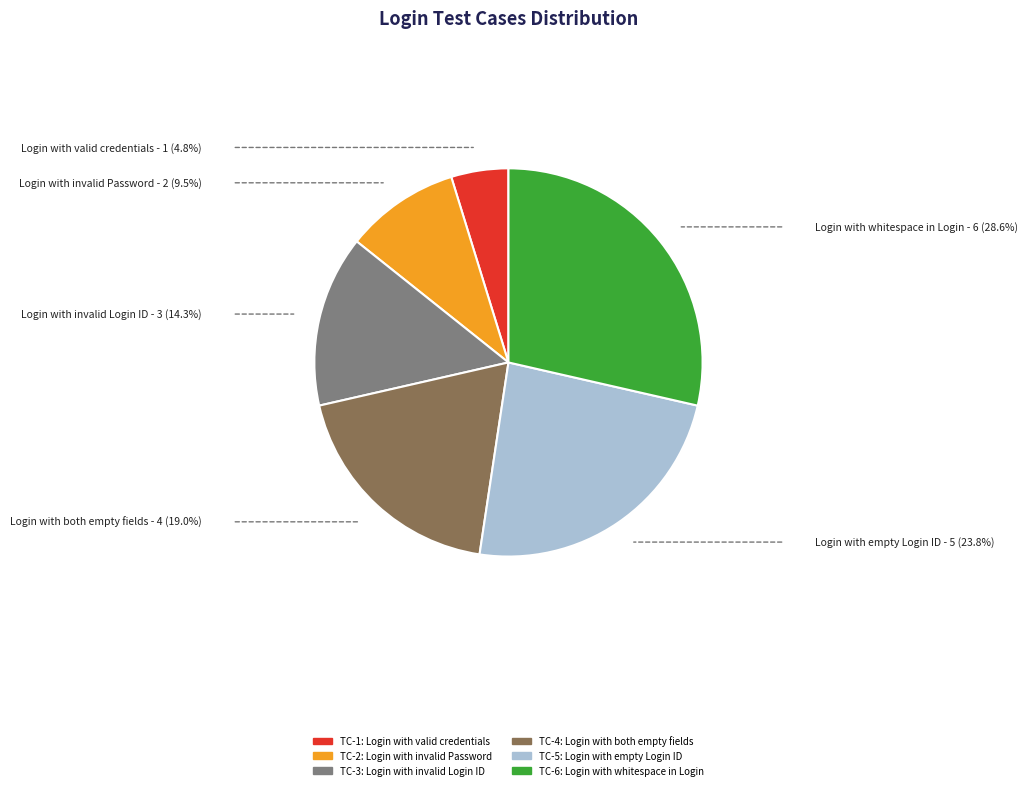

Is there a majority slice in this chart?

No